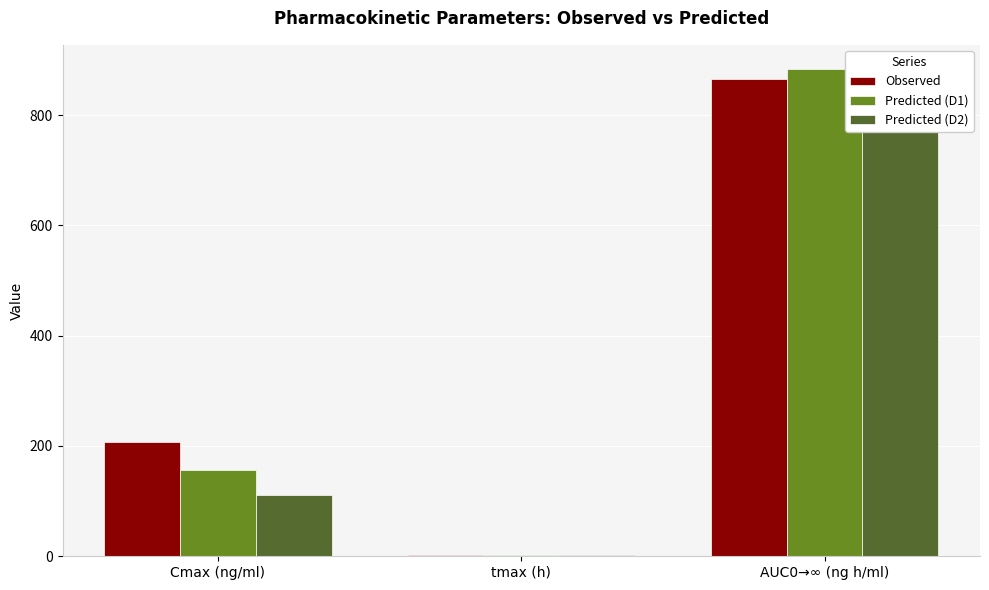

How many data points in Predicted (D2) are less than 110?

1